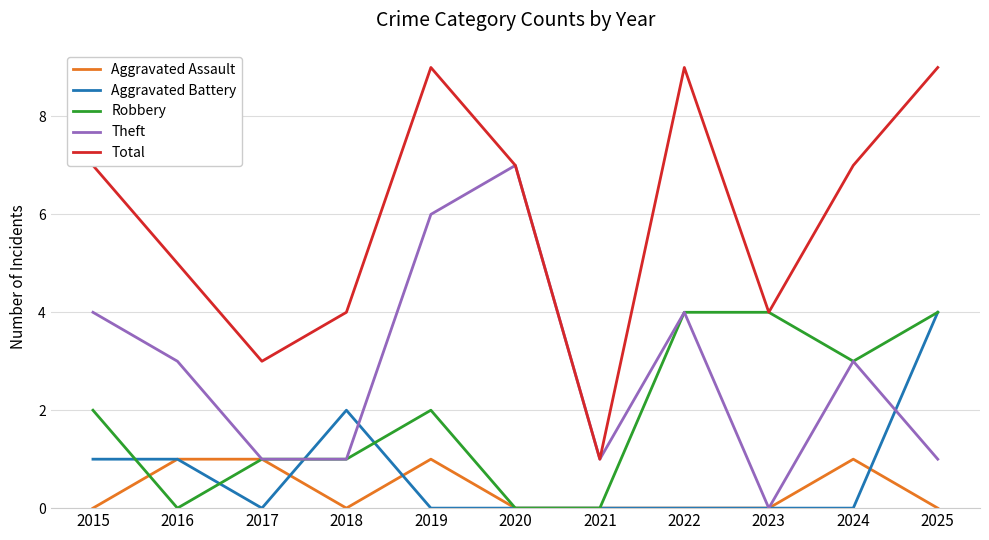

Which series has the widest spread of values?

Total